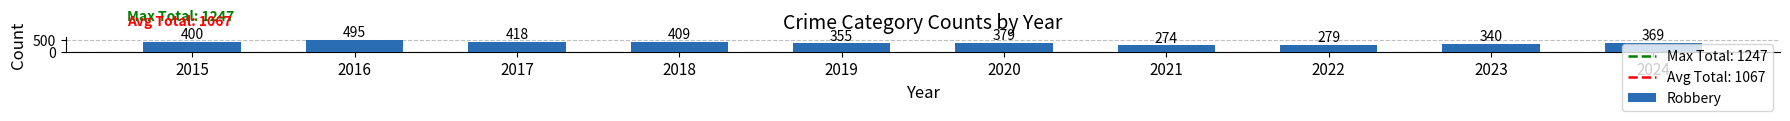

Which label corresponds to the largest value in the chart?

2016